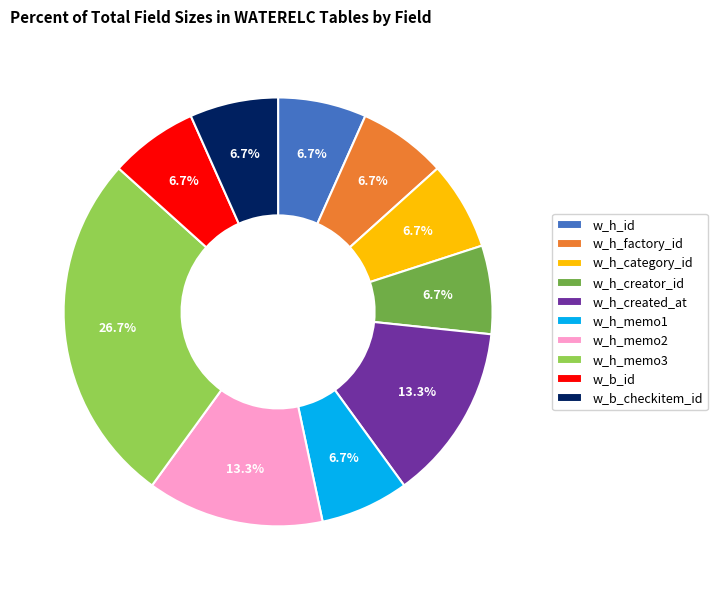

To the nearest percent, what is the difference between the largest and smallest slice percentages?

20%